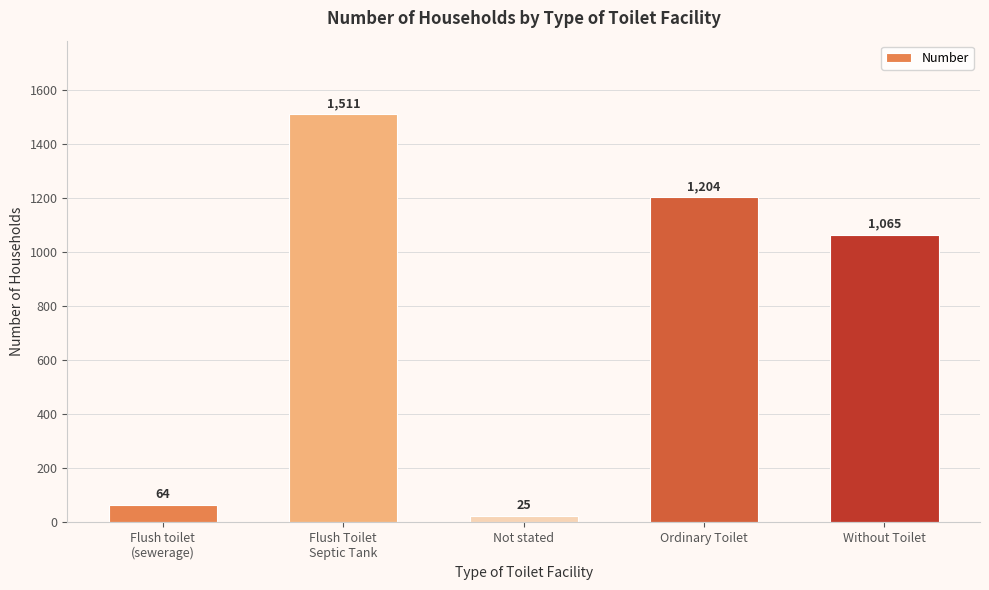

Between Flush toilet
(sewerage) and Without Toilet, which is larger?

Without Toilet